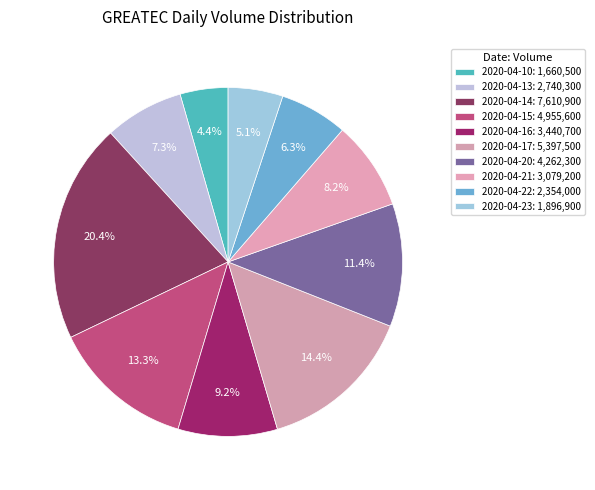

Is the sum of 2020-04-21 and 2020-04-20 greater than half?

No